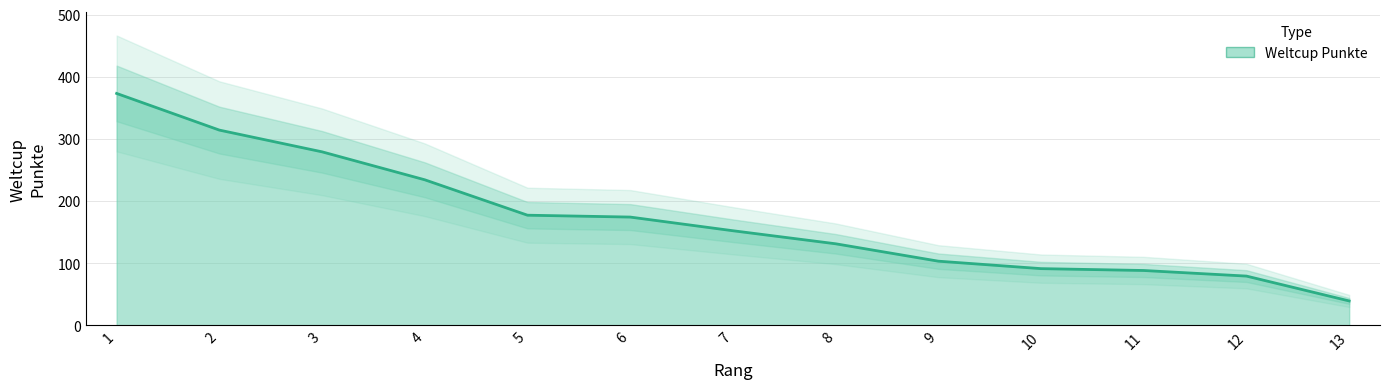

Reading right to left, transcribe all the data shown in this chart.

39	79	88	91	103	131	152	174	177	234	279	314	373